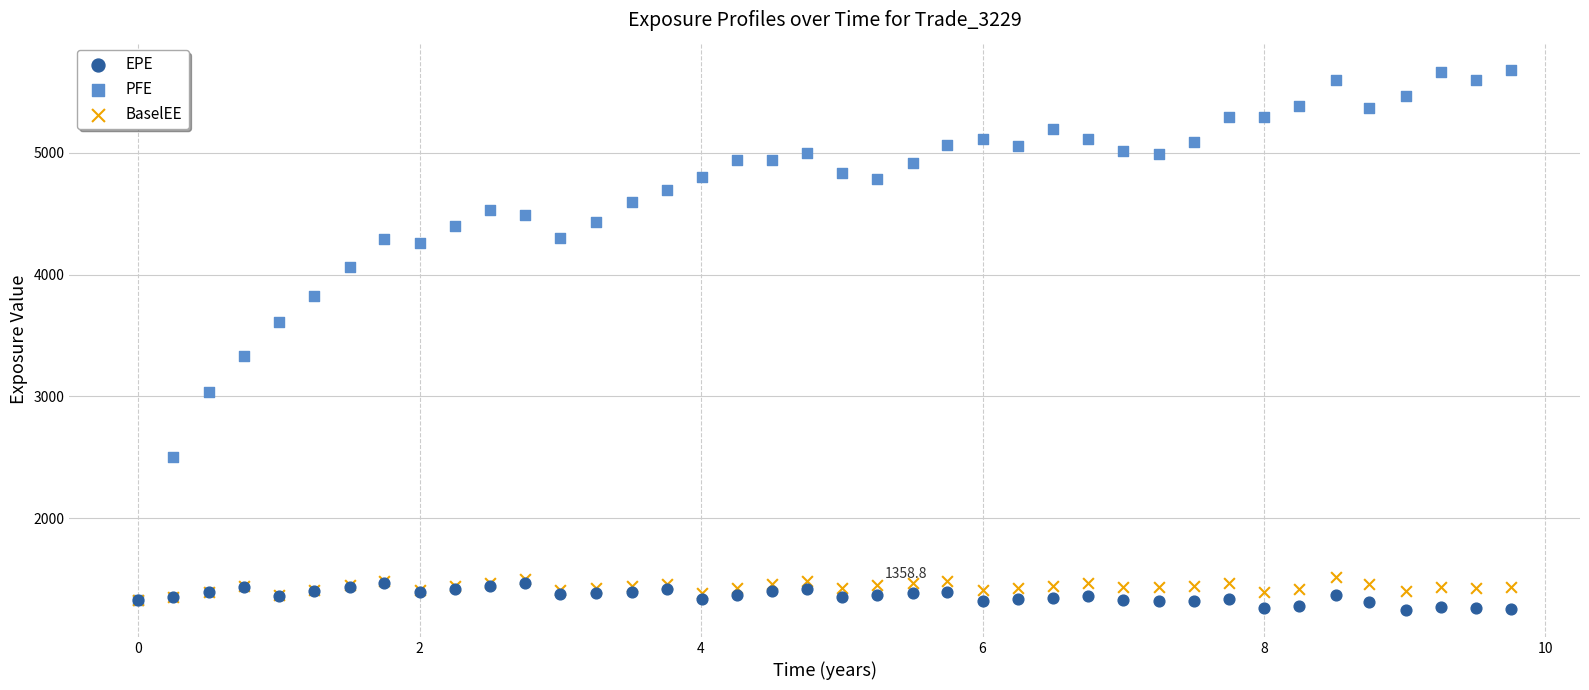

In the PFE series, what Y value is closest to 3504?

3608.1